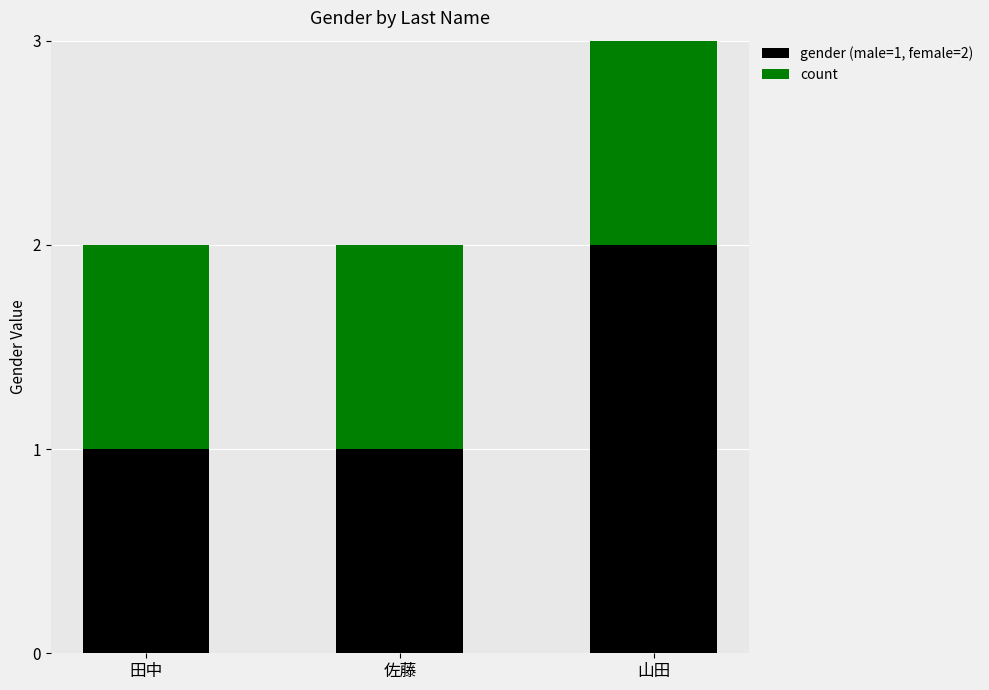

At which category is the sum across all series the highest?

山田